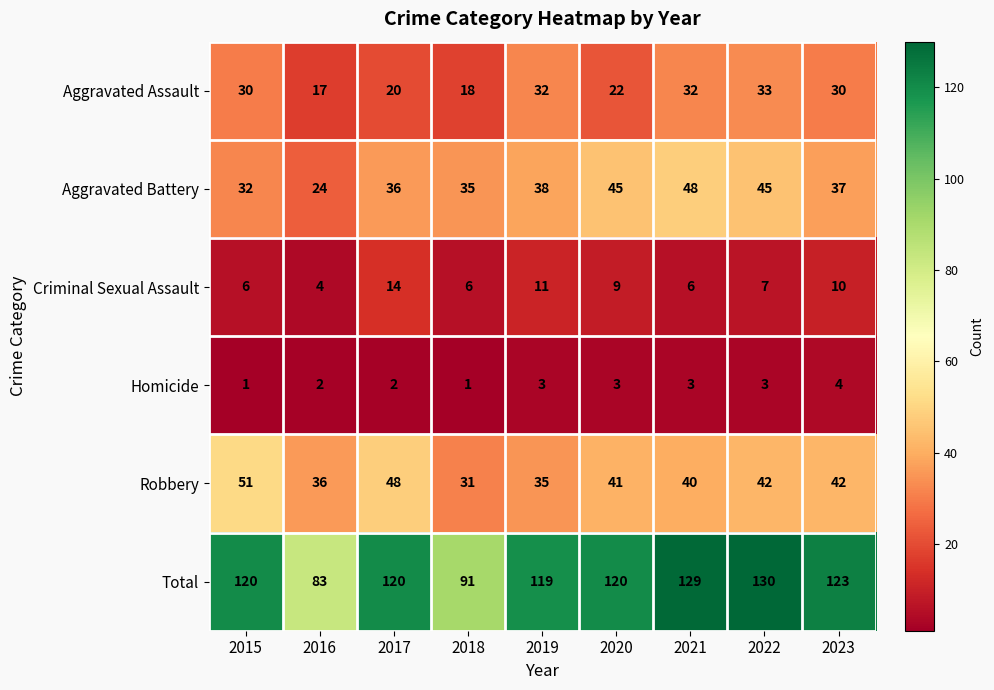

What is the sum of the Homicide values at 2021 and 2022?

6